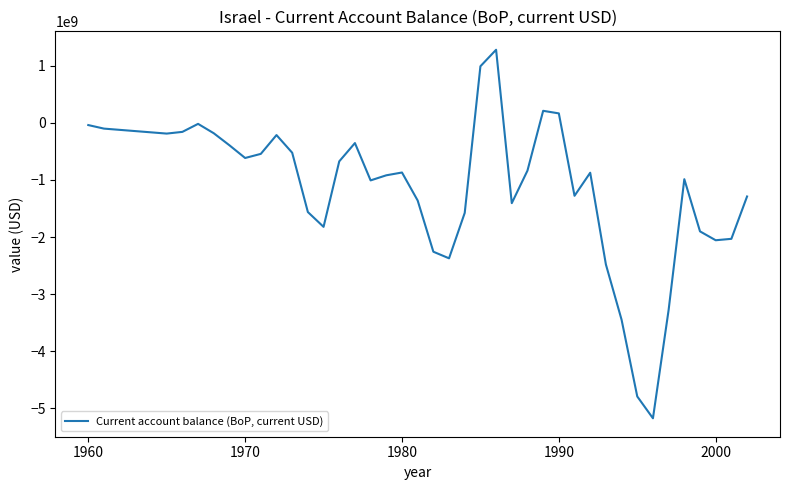

What is the difference between the maximum and minimum values?

6448400000.0